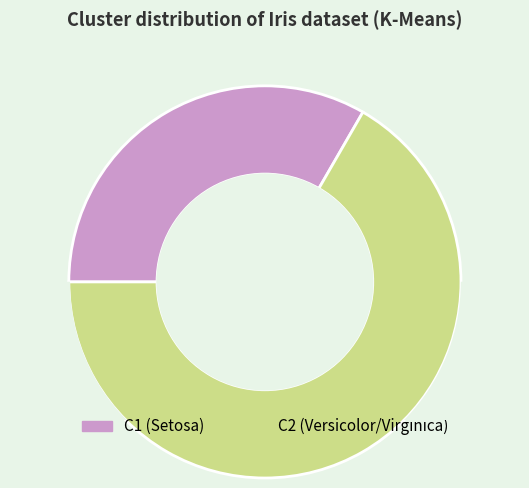

What is the majority slice?

C2